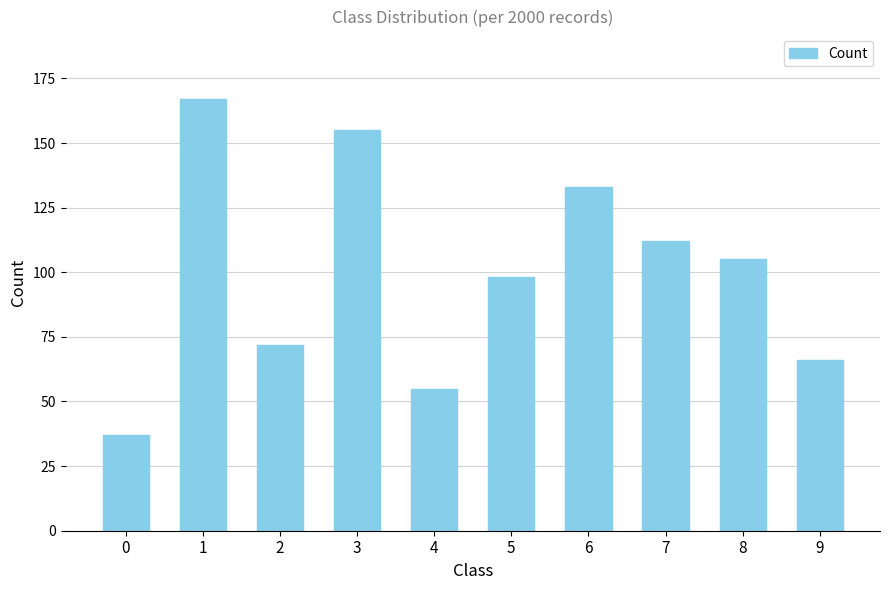

What is the maximum value shown in the chart?

167